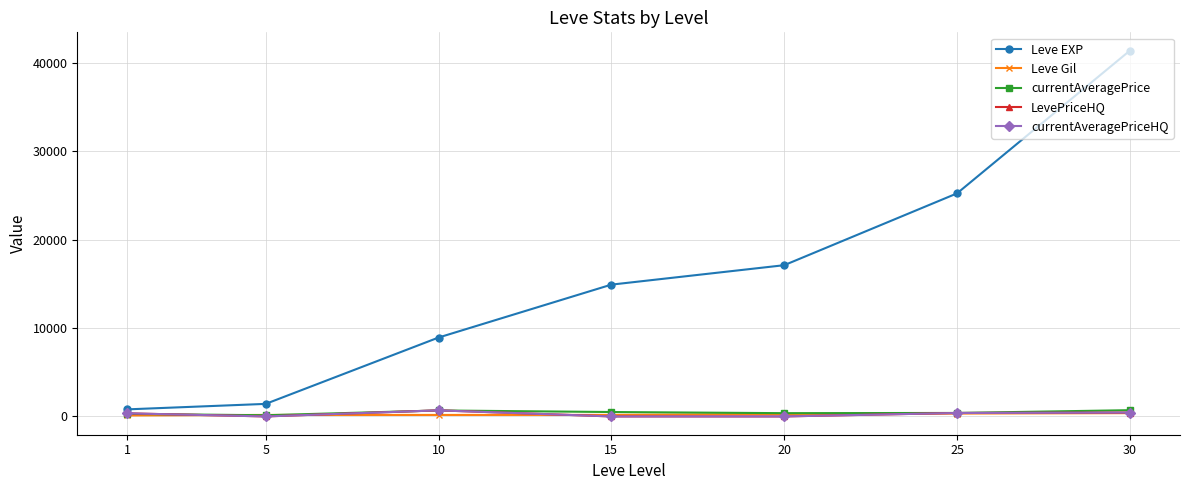

What is the difference between the maximum and minimum values in the Leve Gil series?

259.0